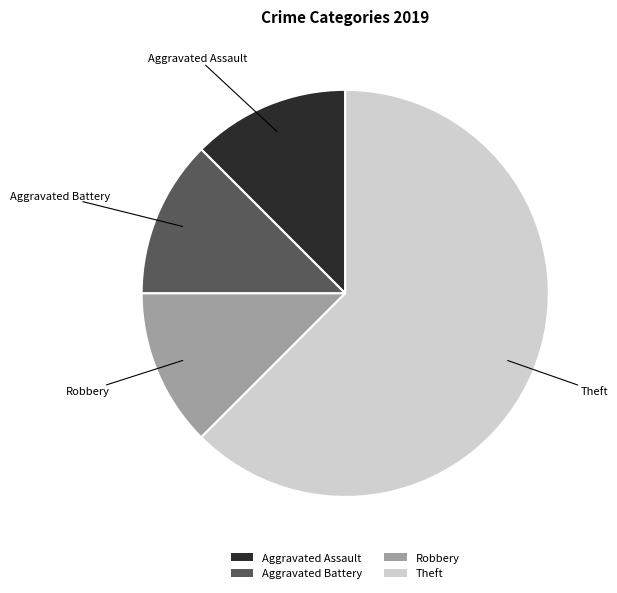

Does any single category account for the majority?

Yes